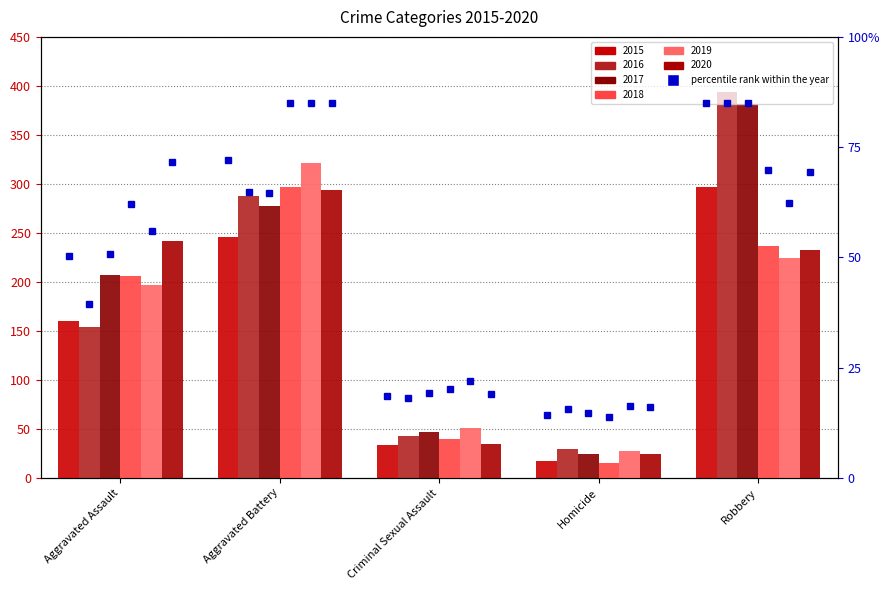

What is the smallest value displayed?

13.8